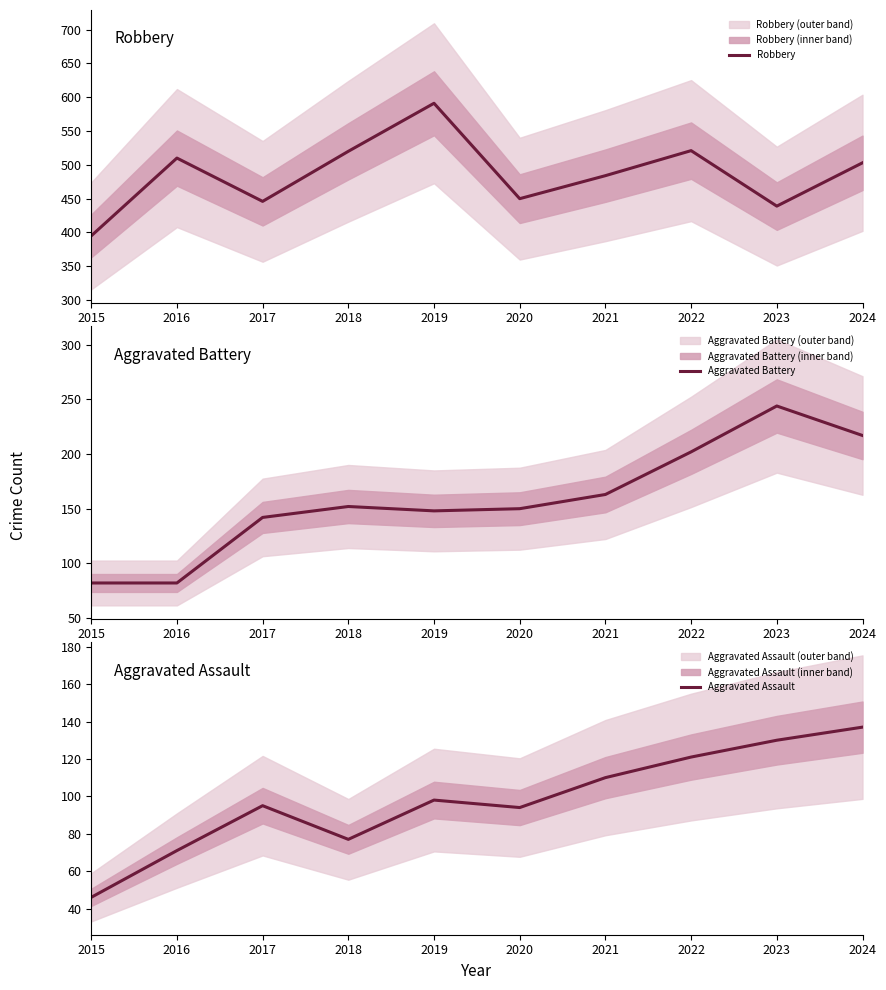

Reading left to right, extract all data points from this chart.

Robbery: 2015=395	2016=510	2017=446	2018=520	2019=591	2020=450	2021=484	2022=521	2023=439	2024=503
Aggravated Battery: 2015=82	2016=82	2017=142	2018=152	2019=148	2020=150	2021=163	2022=202	2023=244	2024=217
Aggravated Assault: 2015=46	2016=71	2017=95	2018=77	2019=98	2020=94	2021=110	2022=121	2023=130	2024=137